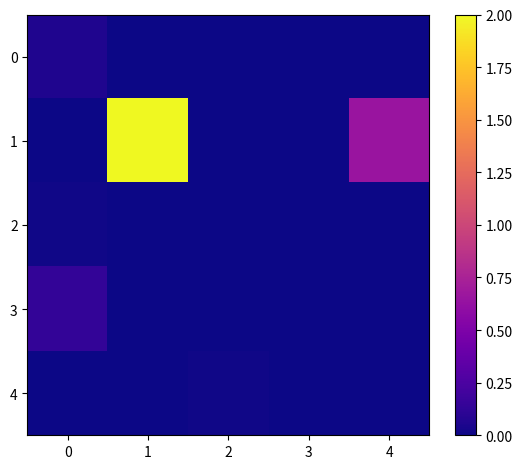

Which series has the largest range (max minus min)?

1